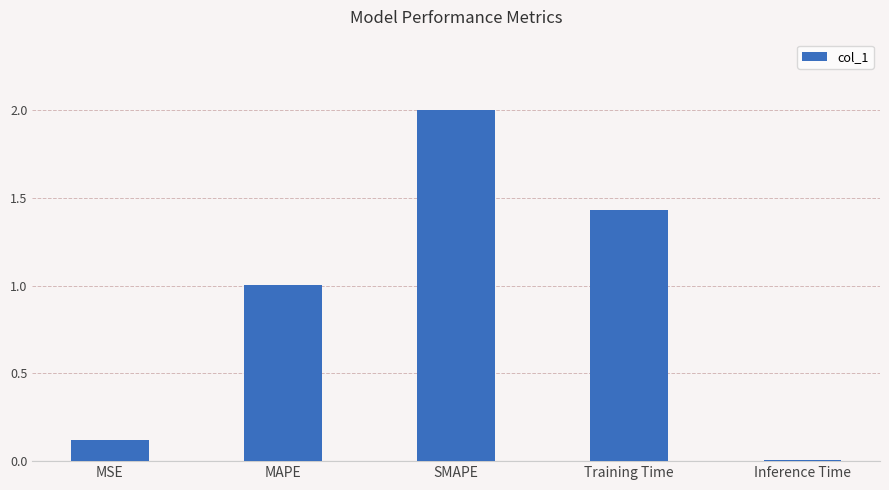

Rank the categories by value from lowest to highest.

Inference Time, MSE, MAPE, Training Time, SMAPE